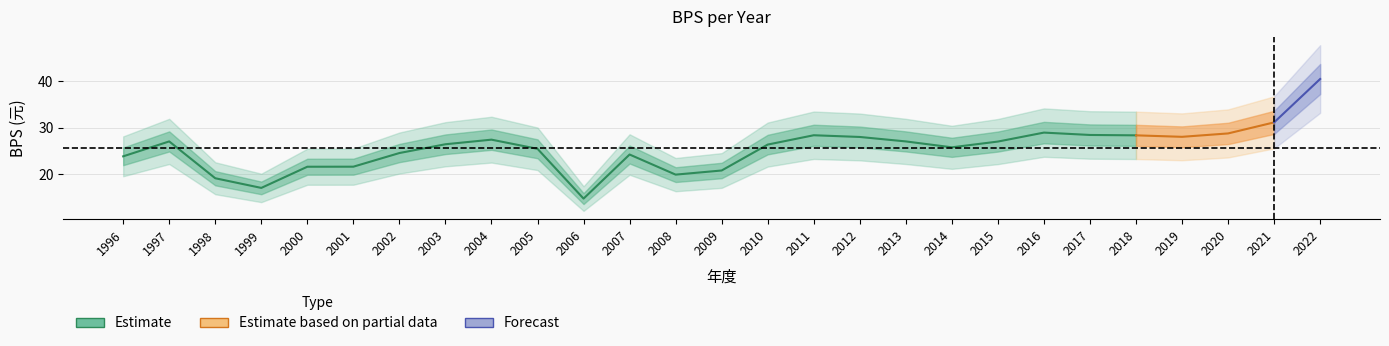

List the labels in order of value, largest first.

2022, 2021, 2016, 2020, 2017, 2011, 2018, 2019, 2012, 2004, 1997, 2013, 2015, 2003, 2010, 2014, 2005, 2002, 2007, 1996, 2001, 2000, 2009, 2008, 1998, 1999, 2006